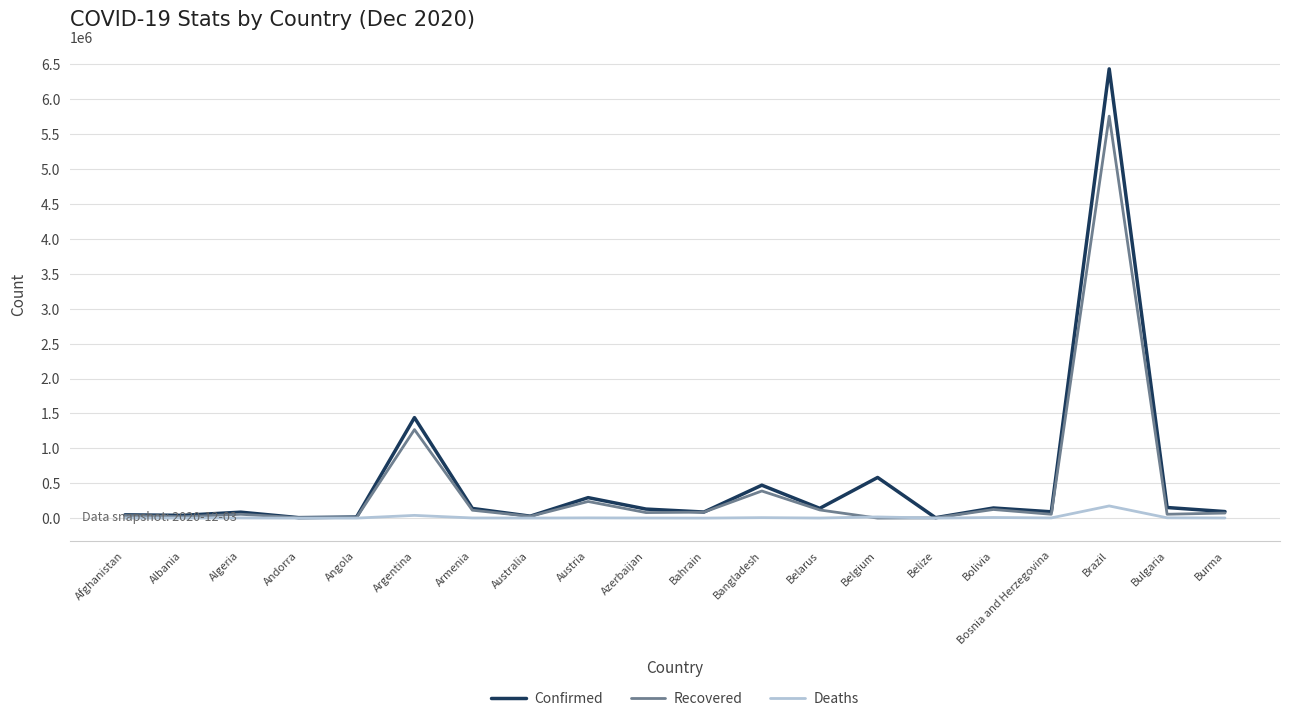

Does the chart have visible grid lines?

Yes